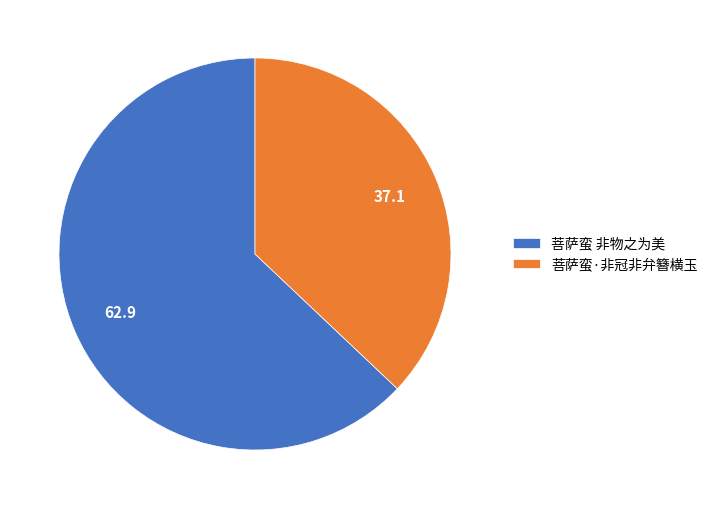

Rank the categories by value from highest to lowest.

菩萨蛮 非物之为美, 菩萨蛮·非冠非弁簪横玉